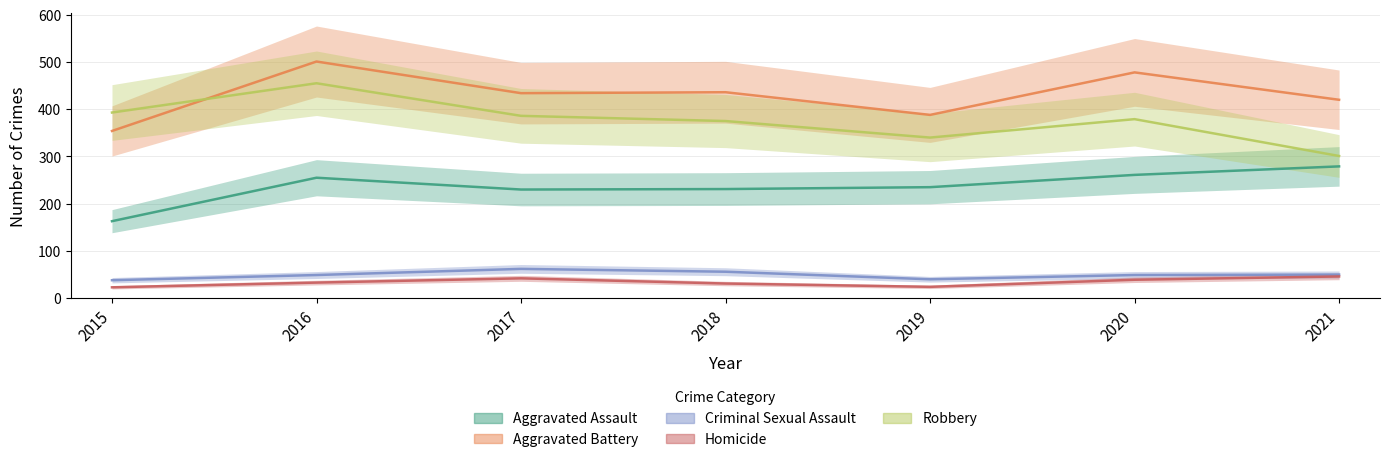

How many interior local peaks does the Homicide series have?

1